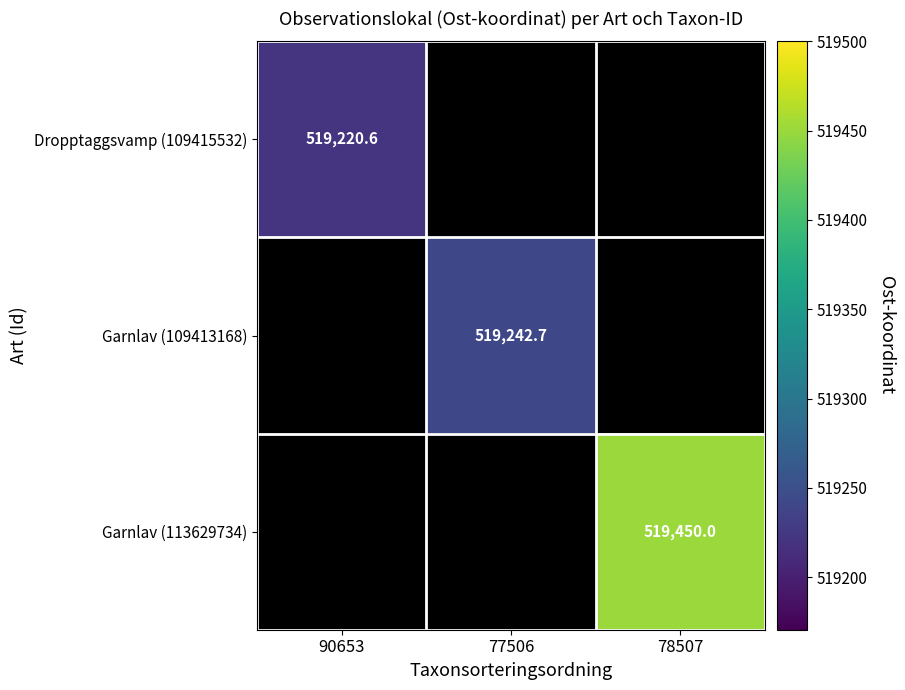

At which category does the chart reach its peak across all series?

78507